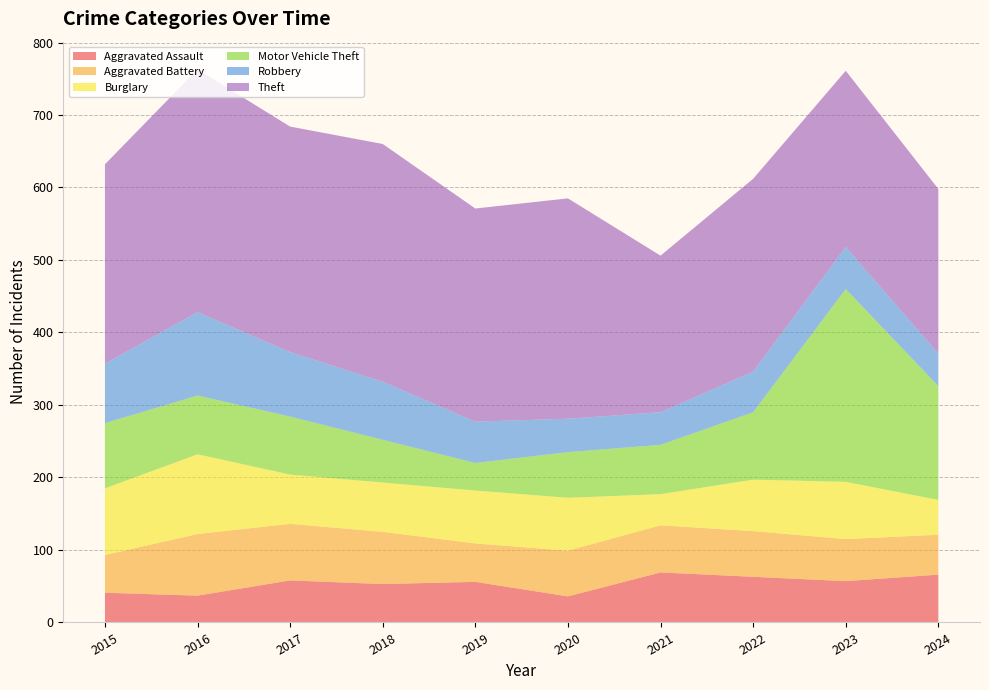

Reading right to left, list all the values displayed in this chart.

Aggravated Assault: 2024=66	2023=57	2022=63	2021=69	2020=36	2019=56	2018=53	2017=58	2016=37	2015=41
Aggravated Battery: 2024=55	2023=58	2022=63	2021=65	2020=63	2019=53	2018=72	2017=78	2016=85	2015=52
Burglary: 2024=48	2023=79	2022=71	2021=43	2020=73	2019=73	2018=68	2017=68	2016=110	2015=92
Motor Vehicle Theft: 2024=157	2023=266	2022=93	2021=68	2020=63	2019=38	2018=59	2017=80	2016=81	2015=90
Robbery: 2024=45	2023=58	2022=56	2021=45	2020=46	2019=57	2018=80	2017=89	2016=115	2015=82
Theft: 2024=227	2023=243	2022=266	2021=216	2020=304	2019=294	2018=328	2017=311	2016=335	2015=275